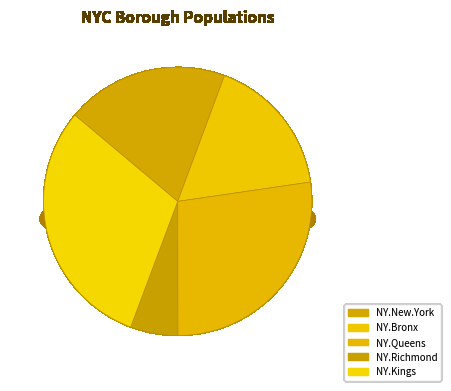

To the nearest percent, what is the combined percentage of NY.Richmond and NY.Queens?

33%